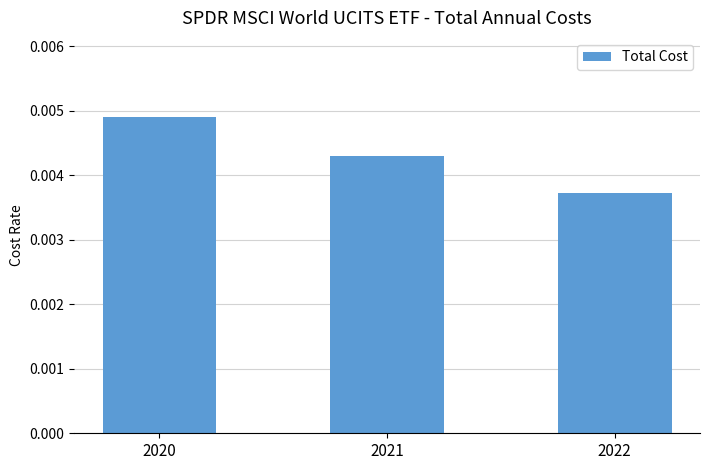

How many series are shown in this chart?

1